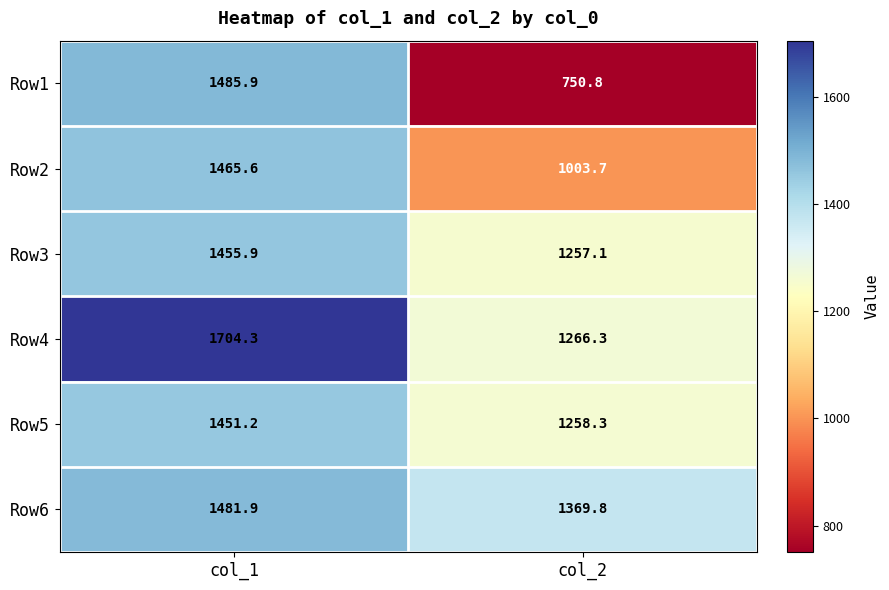

What is the approximate value of Row4 at col_2?

1266.3